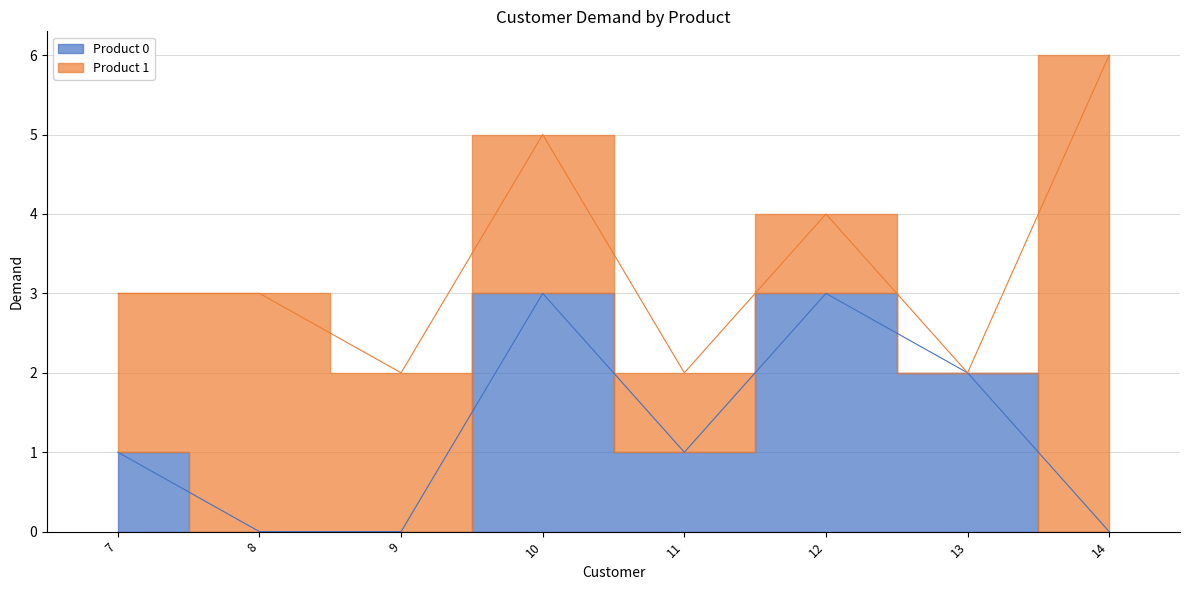

At which label does the data first exceed 1?

10